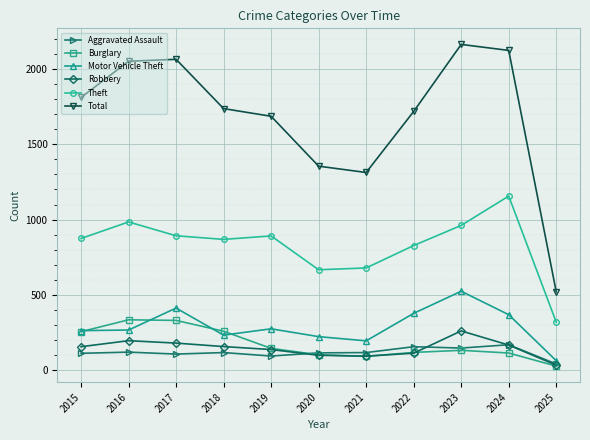

The Total series shows 1687 at 2019. True or false?

True